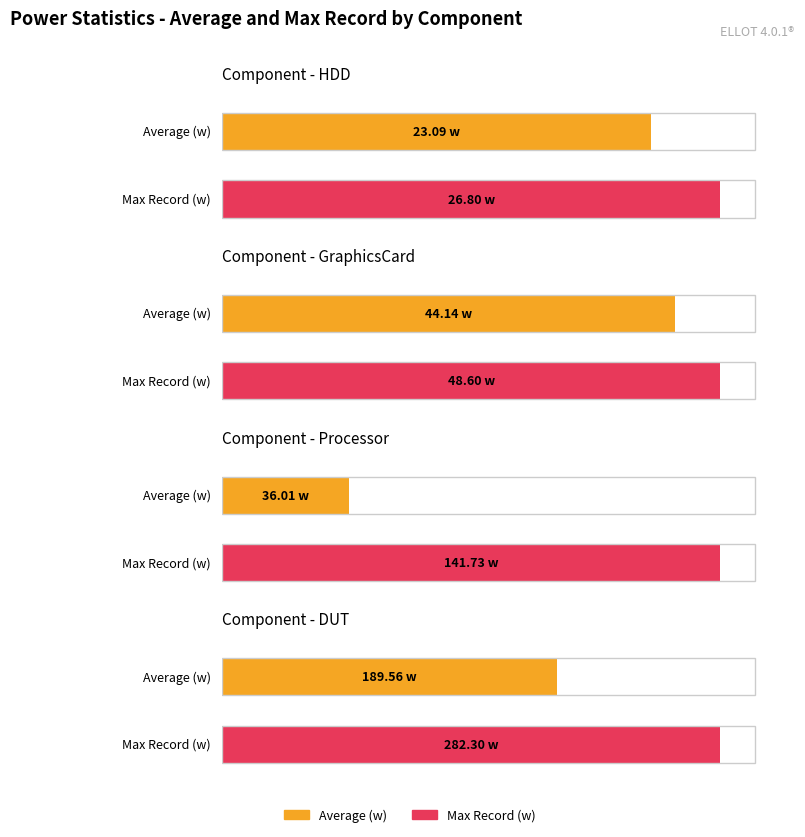

Reading right to left, transcribe all the data shown in this chart.

HDD: Max Record (w)=26.8	Average (w)=23.1
GraphicsCard: Max Record (w)=48.6	Average (w)=44.1
Processor: Max Record (w)=141.7	Average (w)=36.0
DUT: Max Record (w)=282.3	Average (w)=189.6